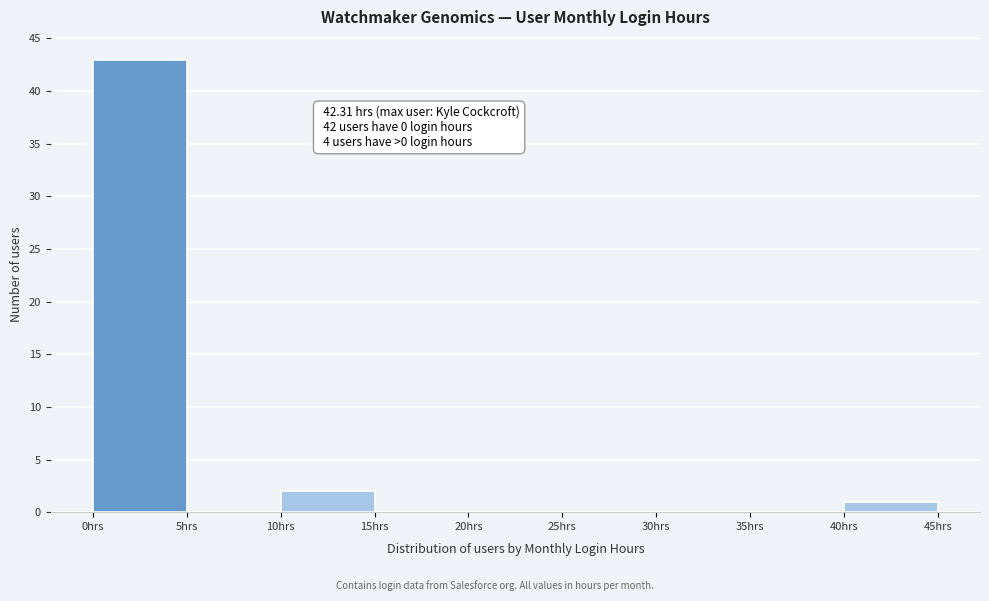

Over which range of the x-axis is the bar tallest?

0 to 5